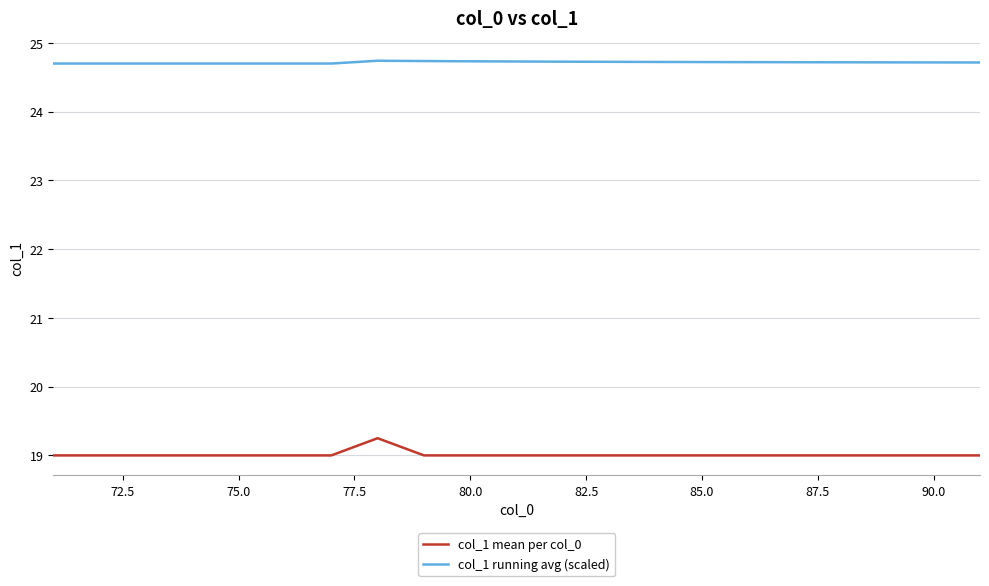

What is the minimum value shown in the chart?

19.0